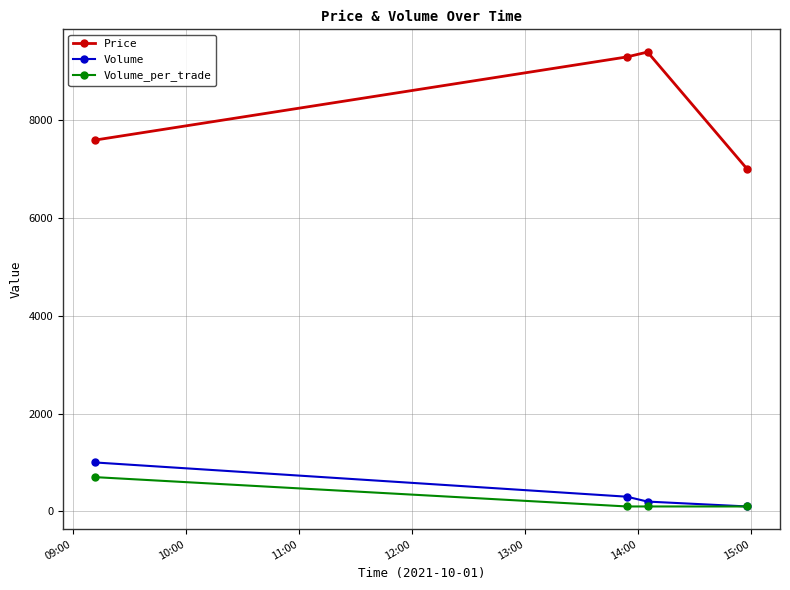

Count the number of data series in this chart.

3